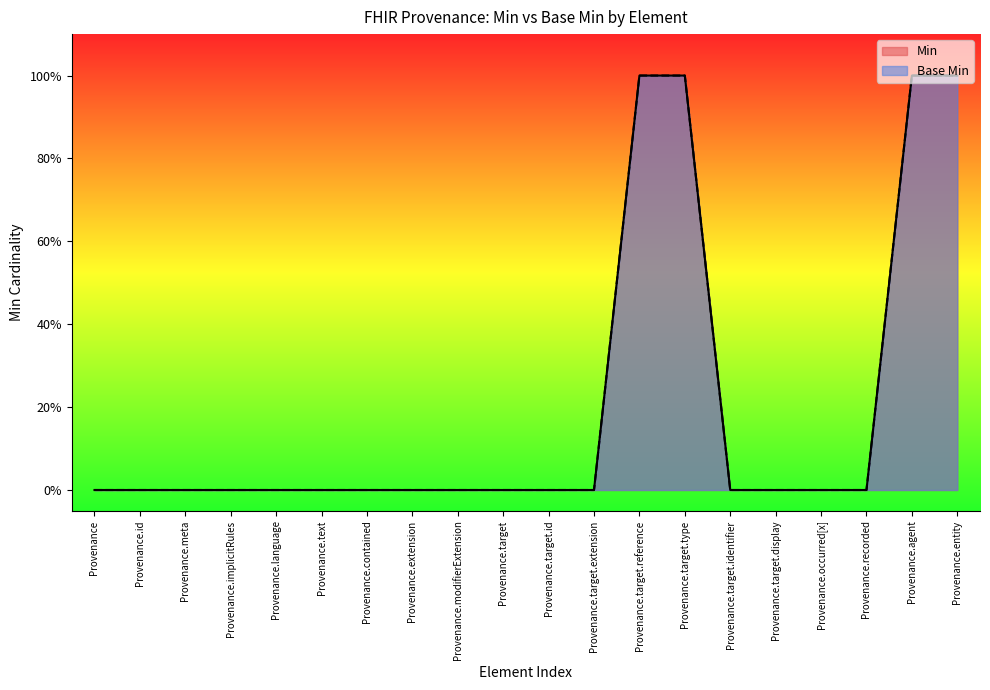

Is the value of Base Min at Provenance.agent greater than the value of Min at Provenance.target.id?

Yes